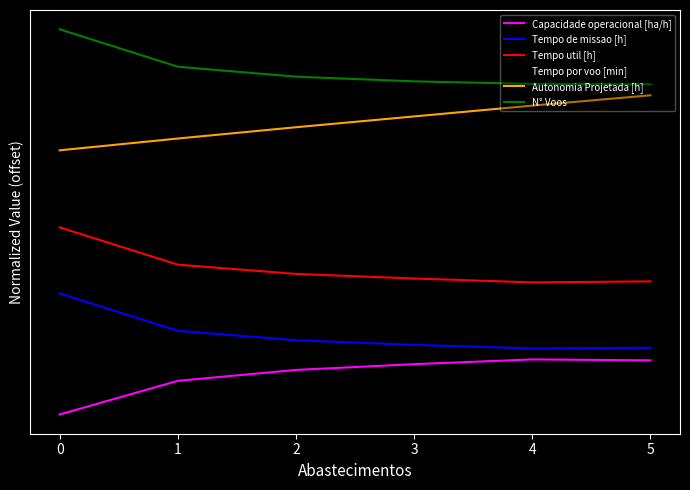

What is the difference between the maximum and minimum values in the N° Voos series?

1.0